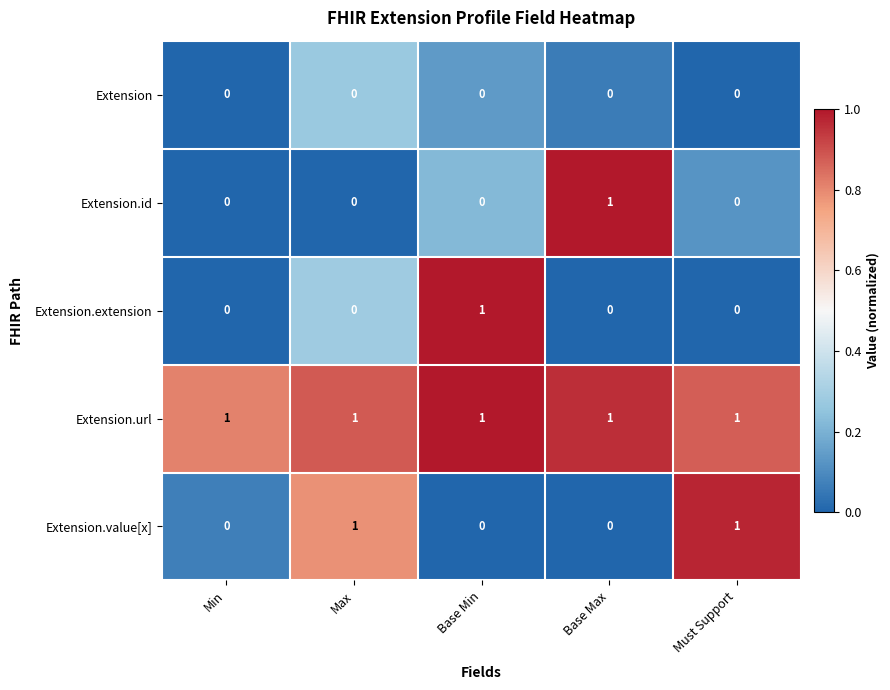

Which series changed the most between Min and Base Min?

Extension.extension